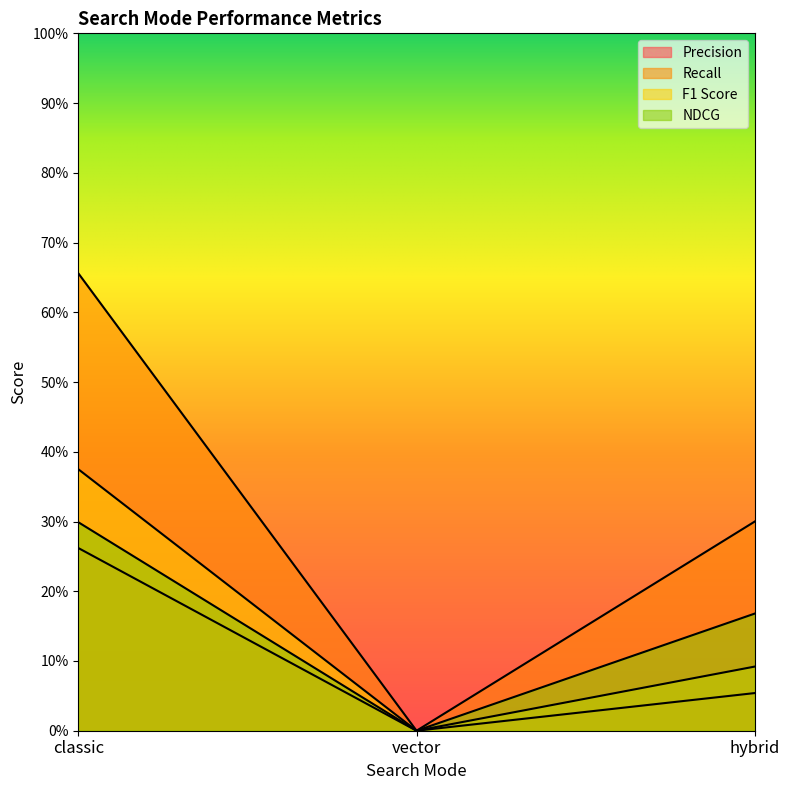

What is the difference between the maximum and minimum values in the NDCG series?

0.3